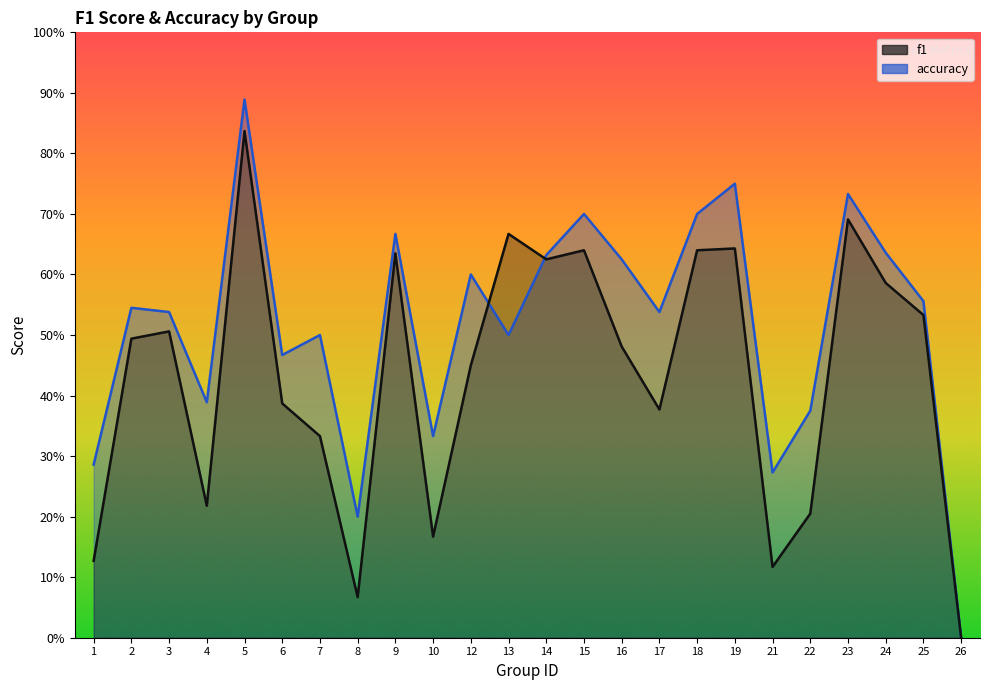

Reading left to right, extract all data points from this chart.

f1: 1=0.1	2=0.5	3=0.5	4=0.2	5=0.8	6=0.4	7=0.3	8=0.1	9=0.6	10=0.2	12=0.5	13=0.7	14=0.6	15=0.6	16=0.5	17=0.4	18=0.6	19=0.6	21=0.1	22=0.2	23=0.7	24=0.6	25=0.5	26=0.0
accuracy: 1=0.3	2=0.5	3=0.5	4=0.4	5=0.9	6=0.5	7=0.5	8=0.2	9=0.7	10=0.3	12=0.6	13=0.5	14=0.6	15=0.7	16=0.6	17=0.5	18=0.7	19=0.8	21=0.3	22=0.4	23=0.7	24=0.6	25=0.6	26=0.0